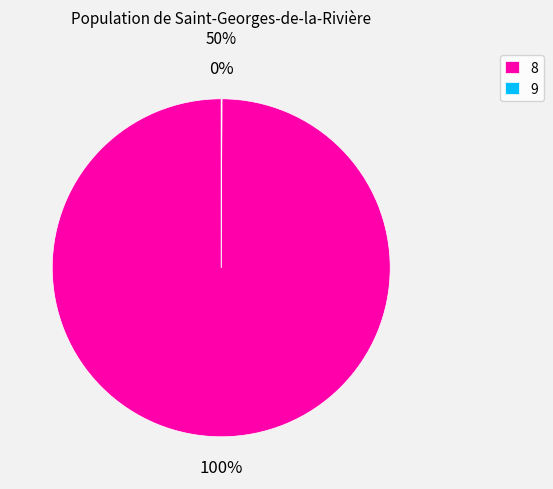

To the nearest percent, what percentage of the pie is 8?

100%